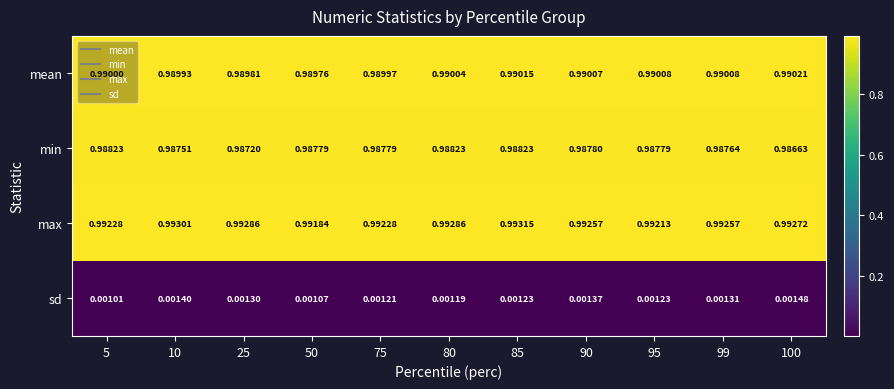

List the series in order of their peak value, highest first.

max, mean, min, sd